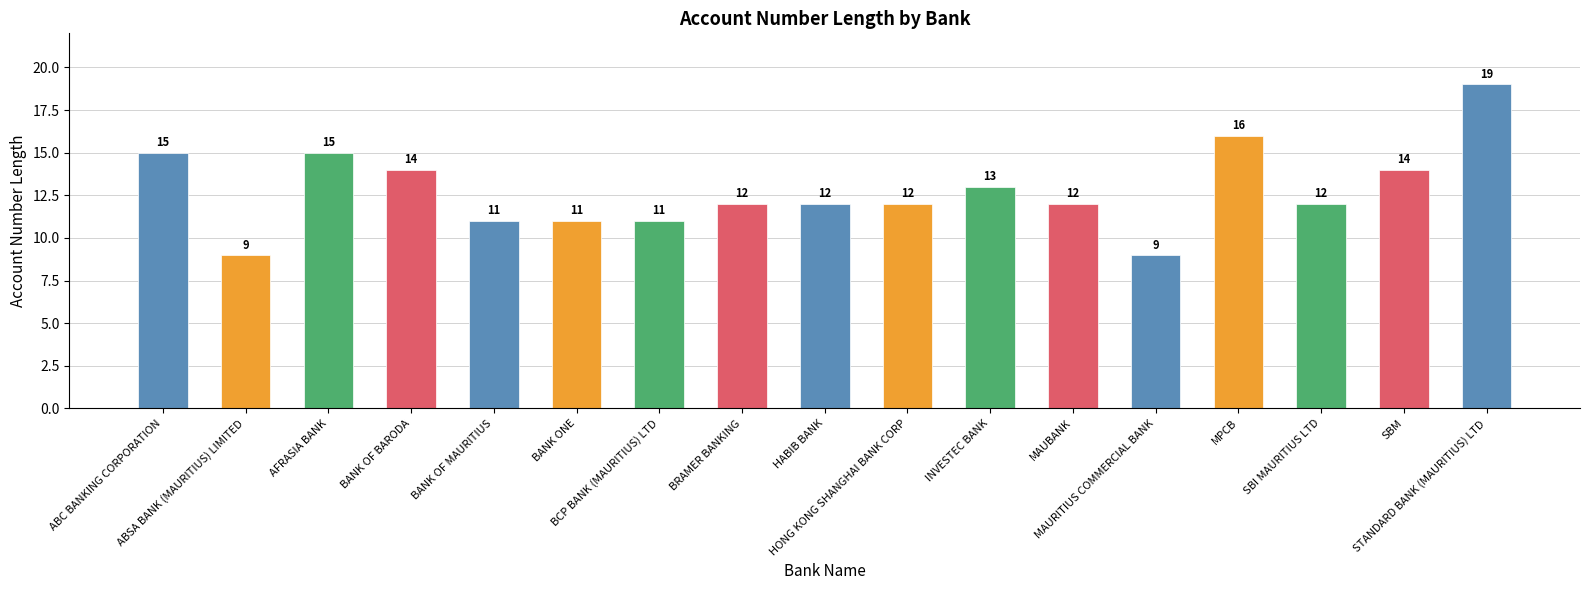

Reading right to left, transcribe all the data shown in this chart.

19	14	12	16	9	12	13	12	12	12	11	11	11	14	15	9	15